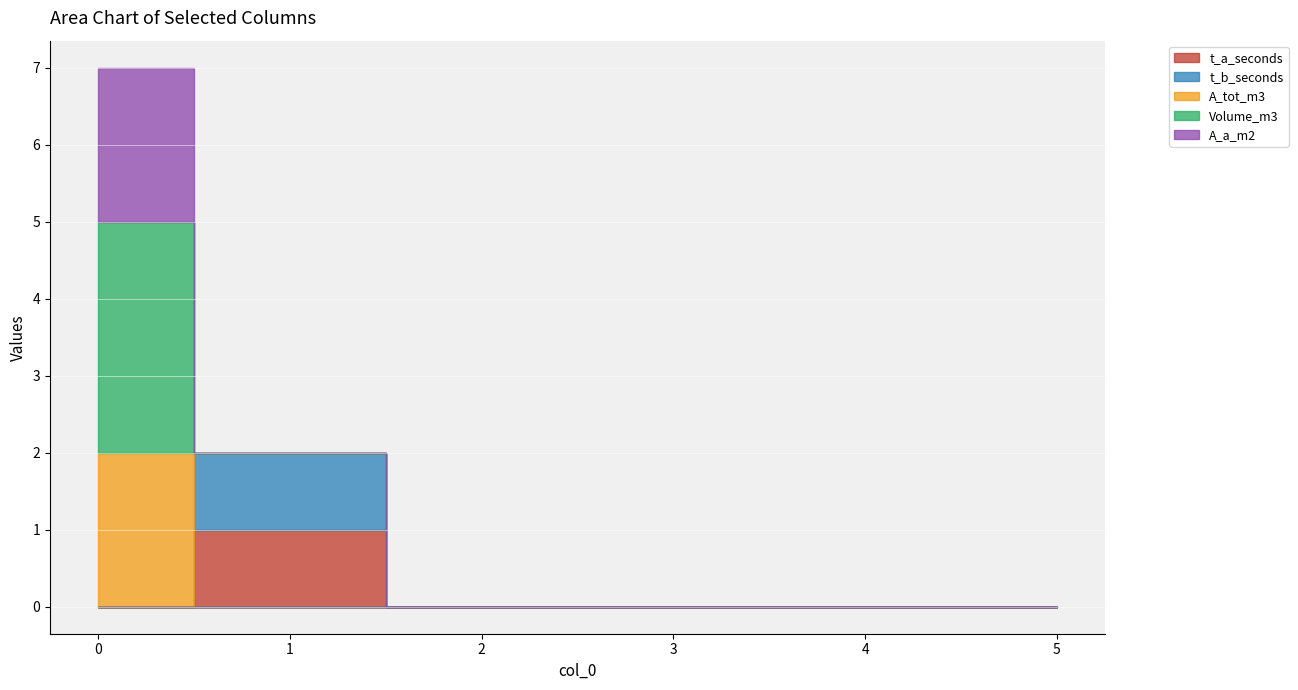

How many data points in t_b_seconds are above 0?

1